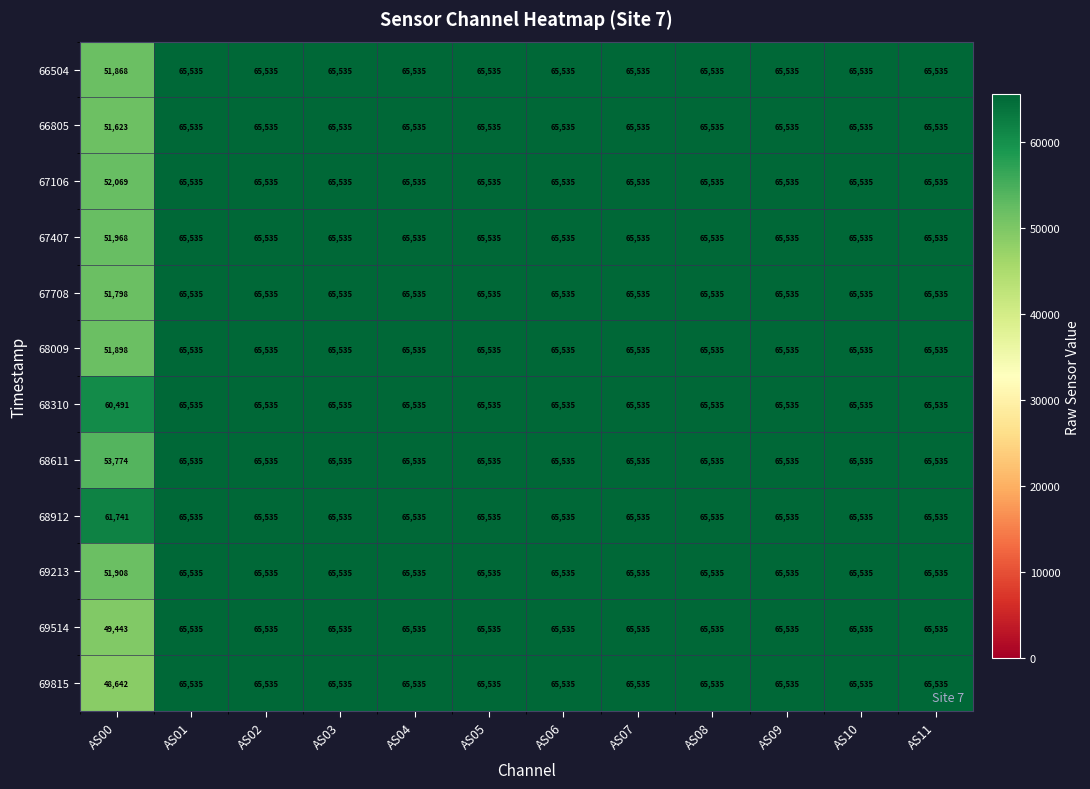

What is the difference between the second highest and minimum values in the 68009 series?

13637